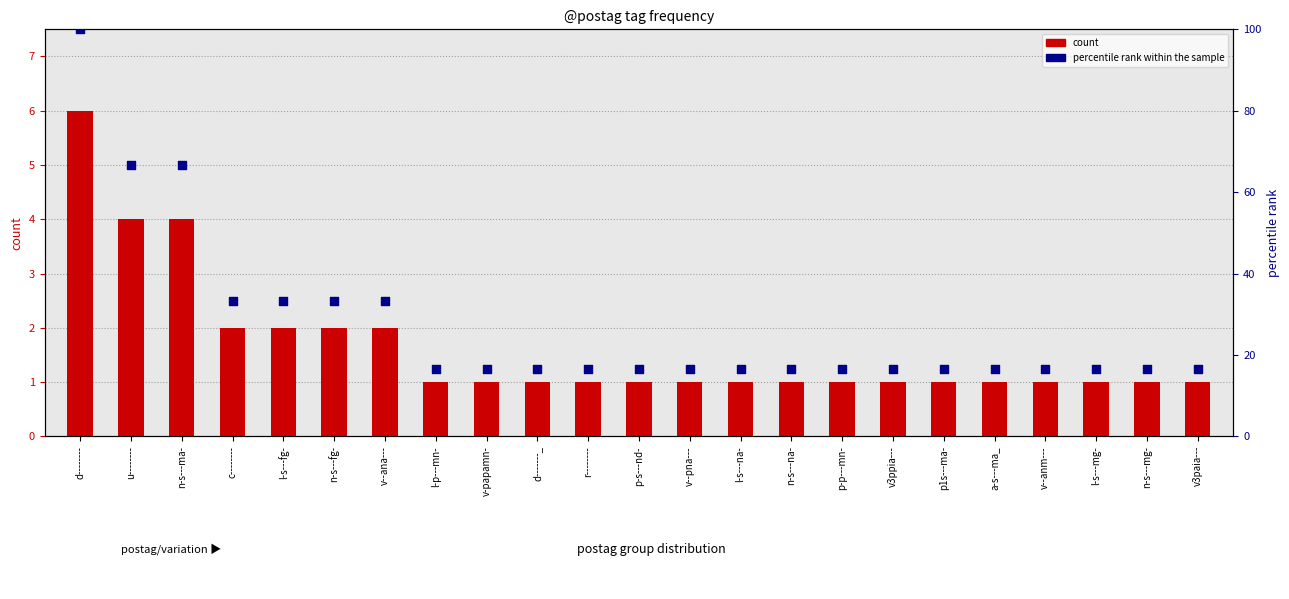

Which series reaches the minimum Y coordinate?

count